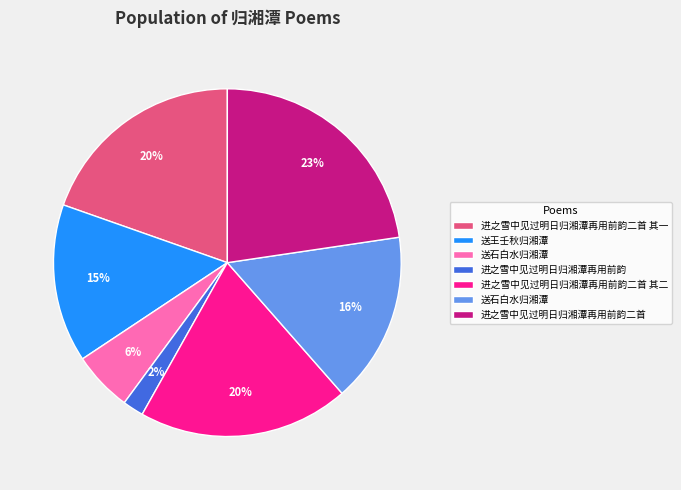

Count the number of slices in the pie.

7